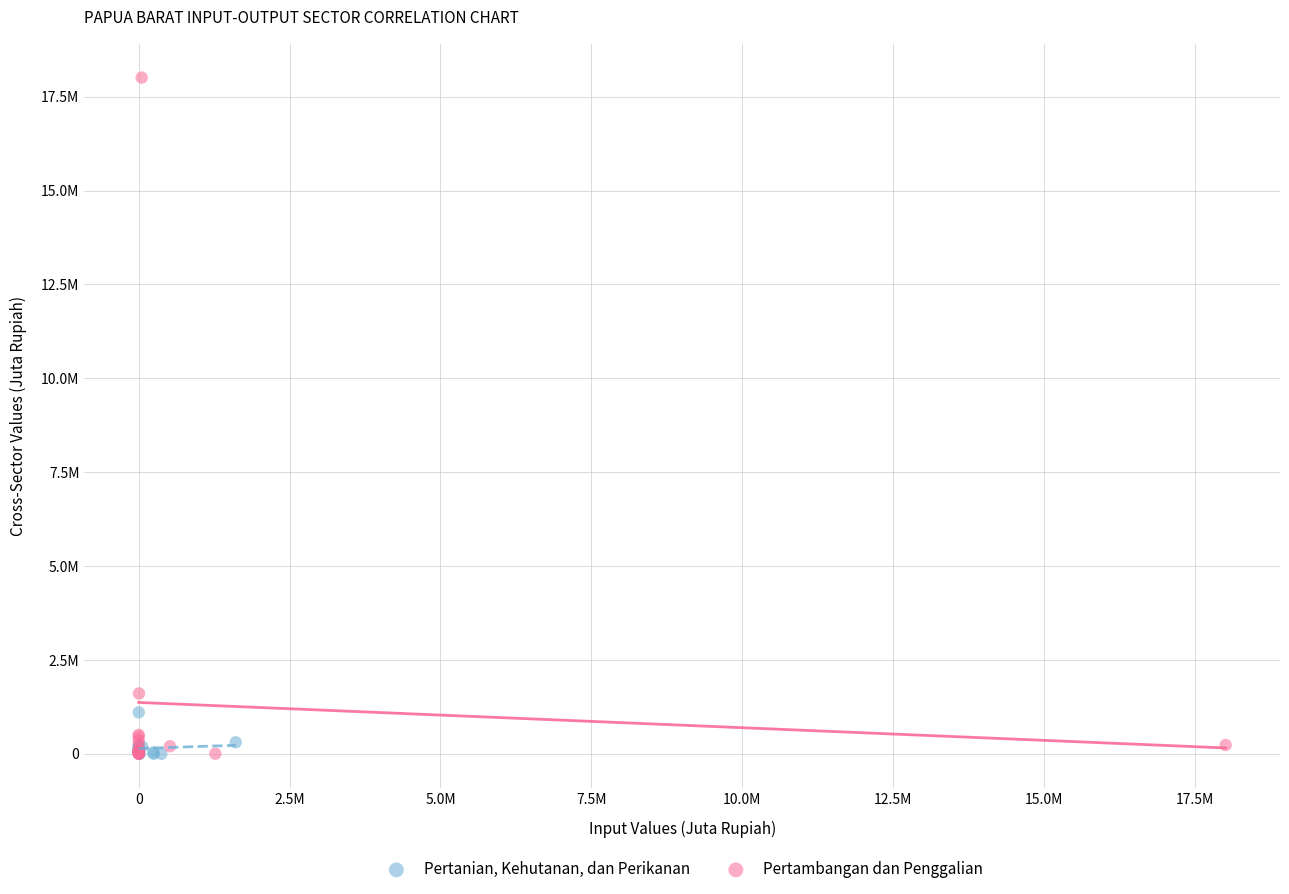

Which series reaches the maximum Y coordinate?

Pertambangan dan Penggalian